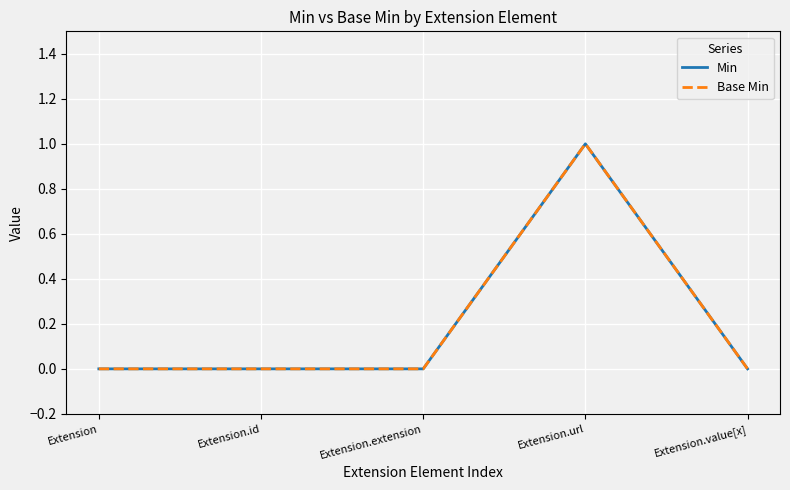

Count the Base Min values in the range 0 to 1.

5